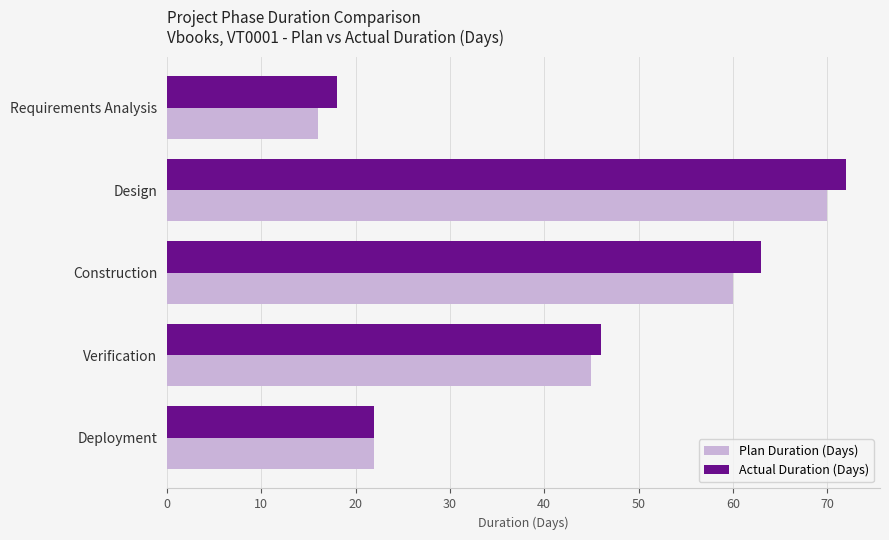

How many Plan Duration (Days) values are between 22 and 60?

3